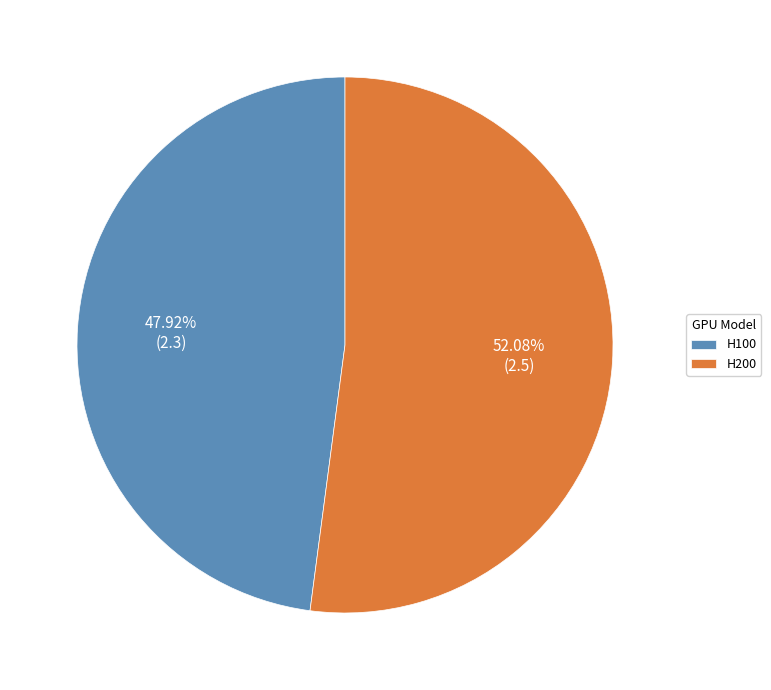

How many segments does this pie chart have?

2